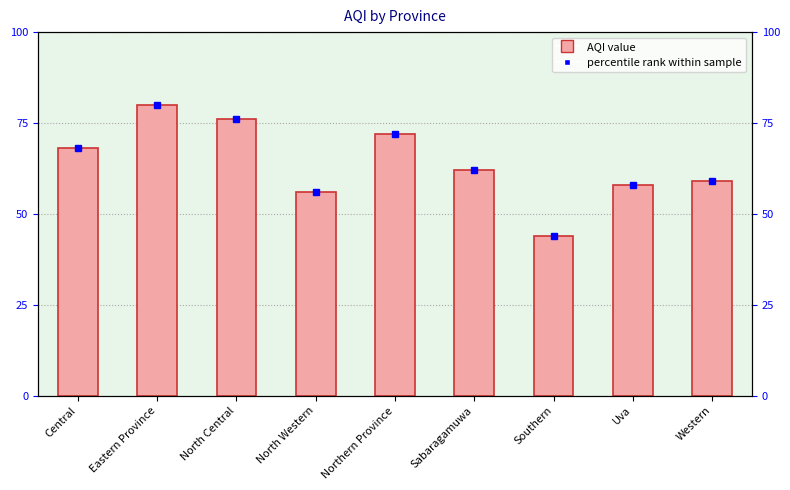

Reading left to right, list all the values displayed in this chart.

68	80	76	56	72	62	44	58	59